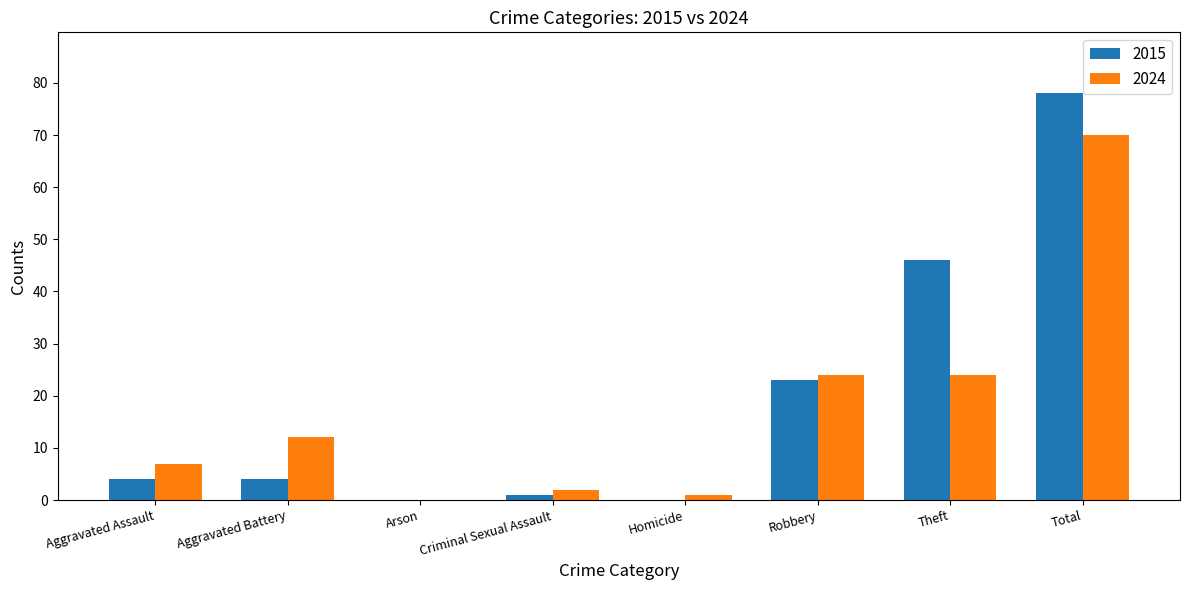

At which category does the chart reach its peak across all series?

Total